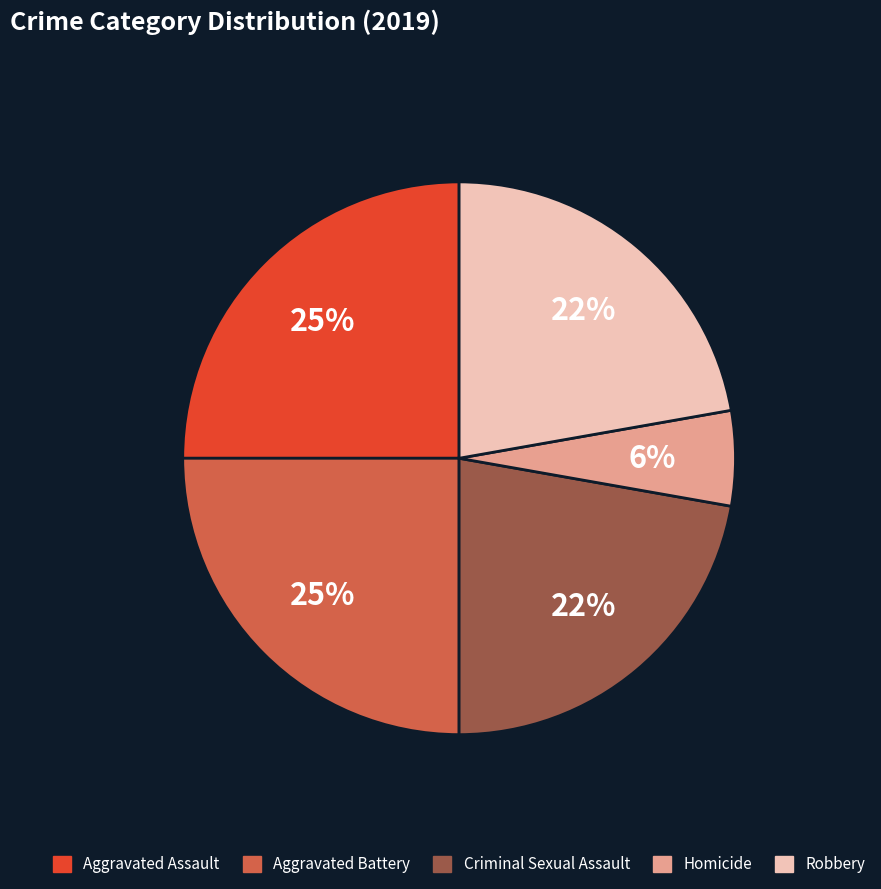

To the nearest percent, what is the average slice percentage?

20%